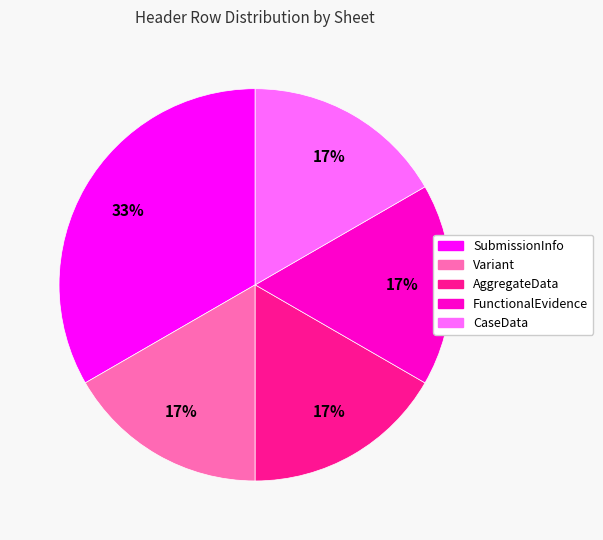

To the nearest percent, what portion does Variant represent?

17%